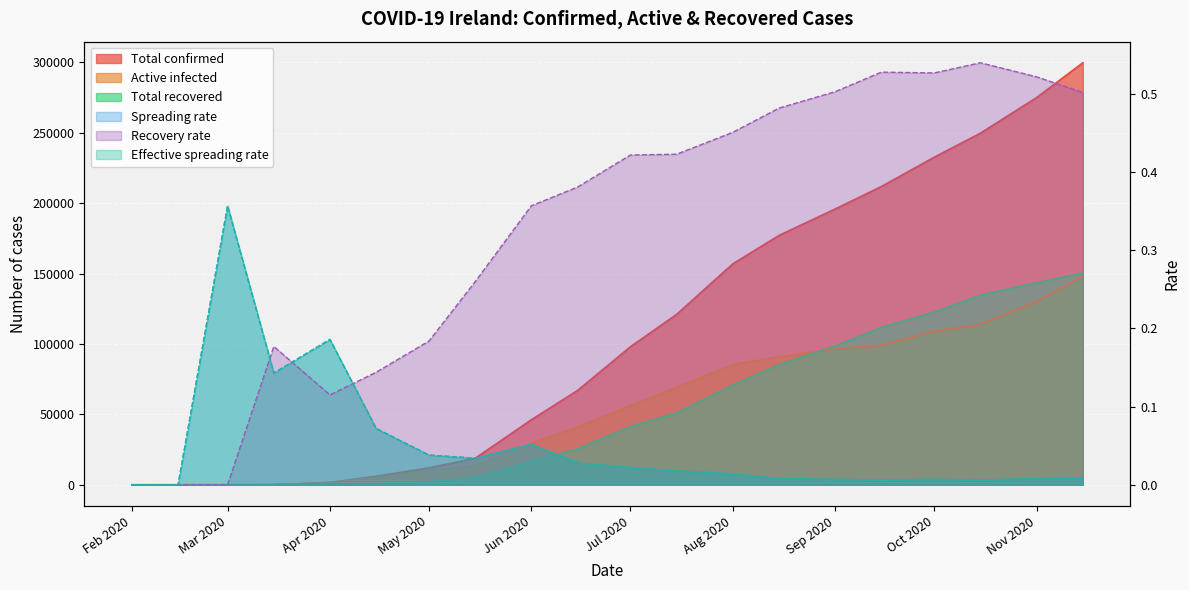

The value of Effective spreading rate at Aug 2020 is 0.0. True or false?

False